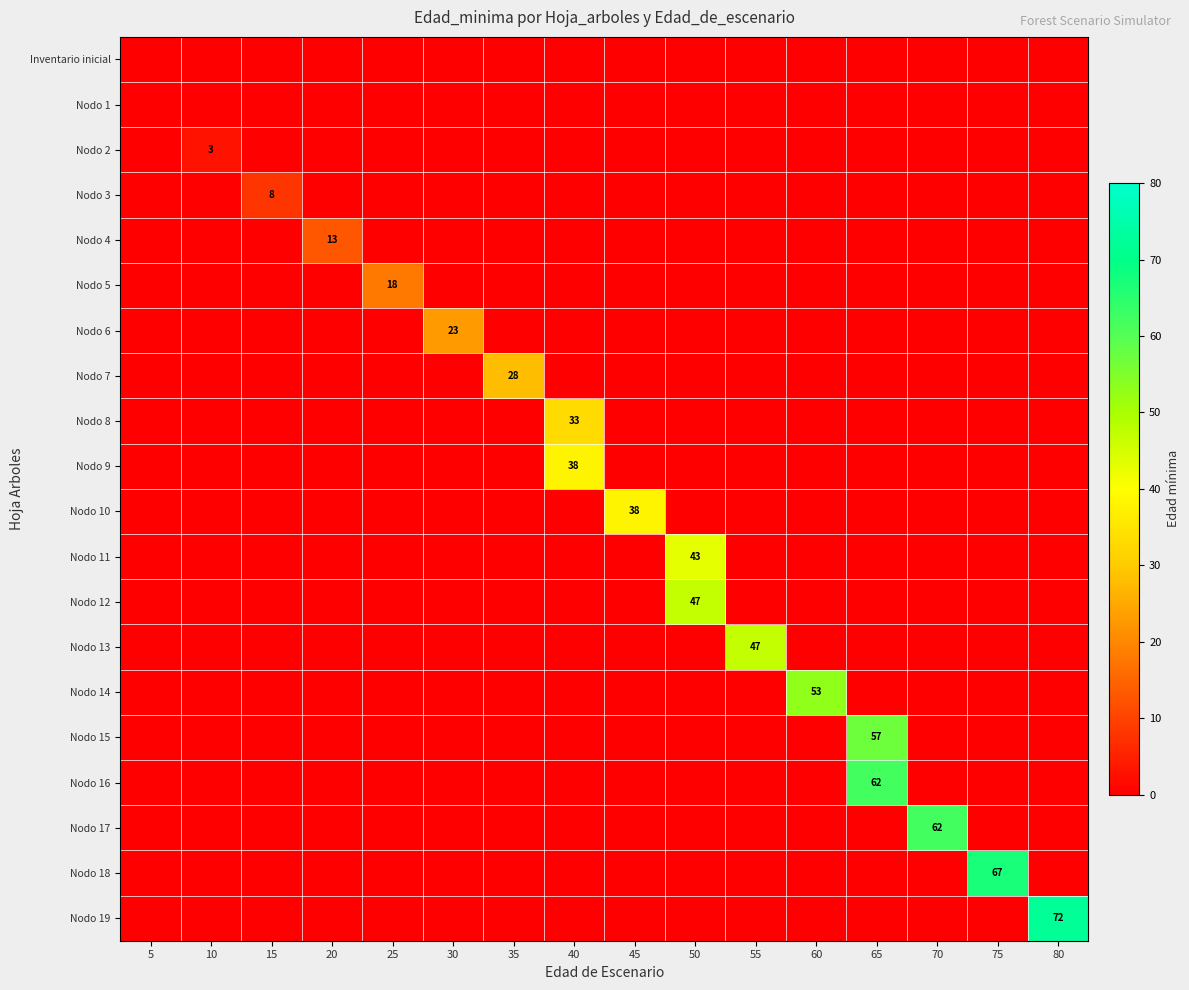

Count the number of data series in this chart.

20